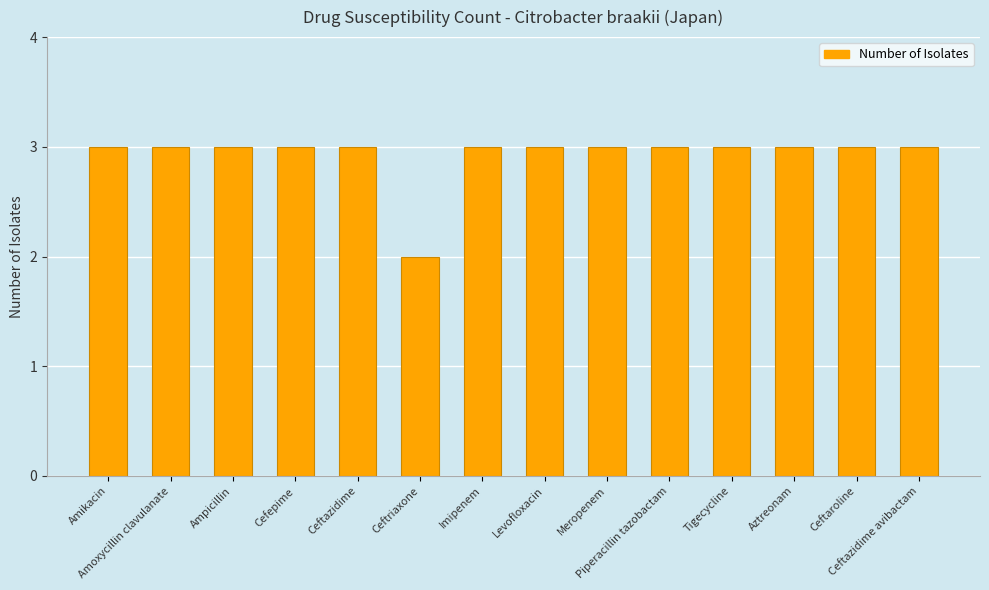

How many series are shown in this chart?

1